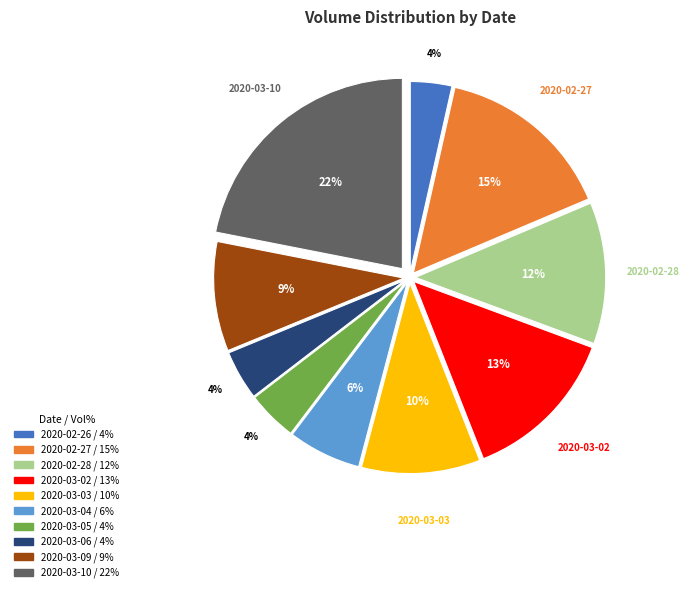

How many segments does this pie chart have?

10